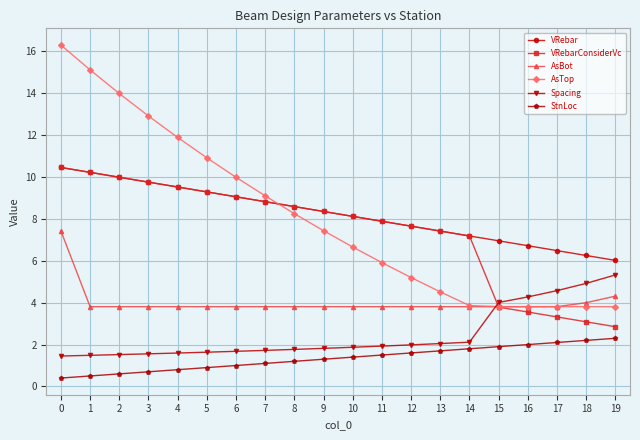

True or false: Spacing has a value of 1.6 at 4.

True